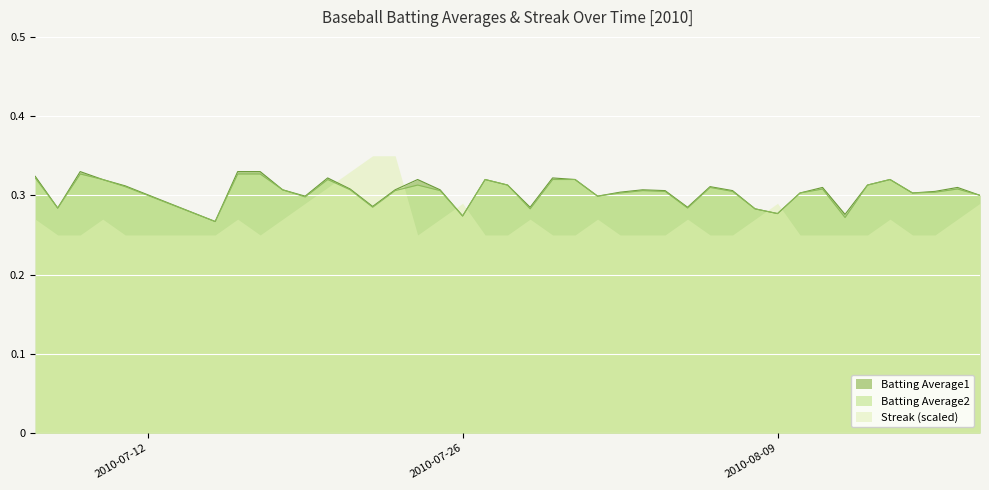

What is the difference between the maximum and minimum values in the Batting Average2 series?

0.1